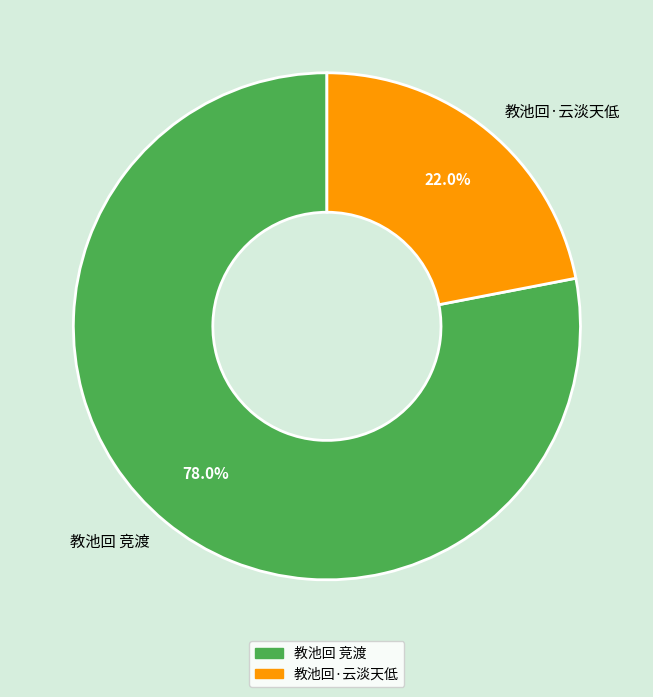

Rank the categories by value from lowest to highest.

教池回·云淡天低, 教池回 竞渡